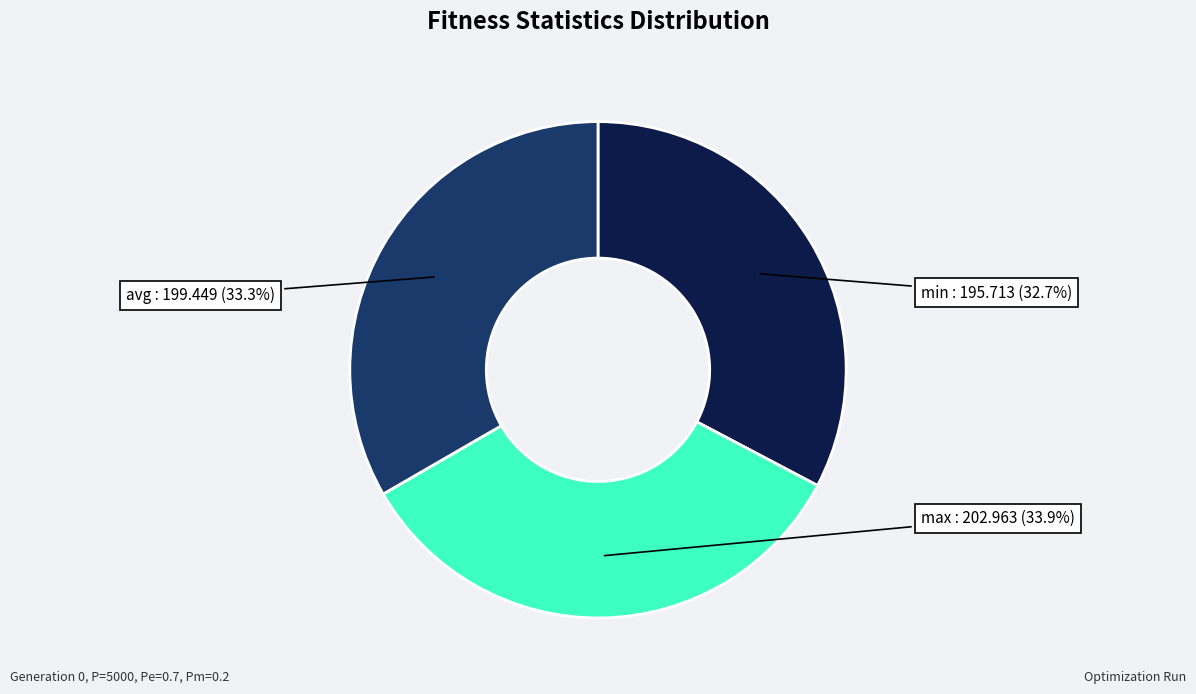

To the nearest percent, what is the average slice percentage?

33%